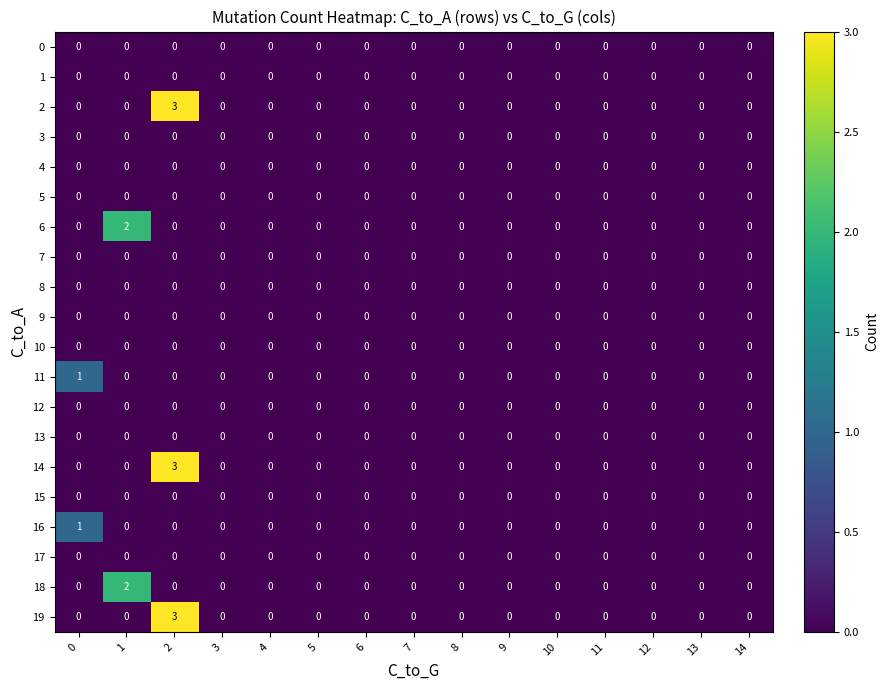

What is the greatest value displayed?

3